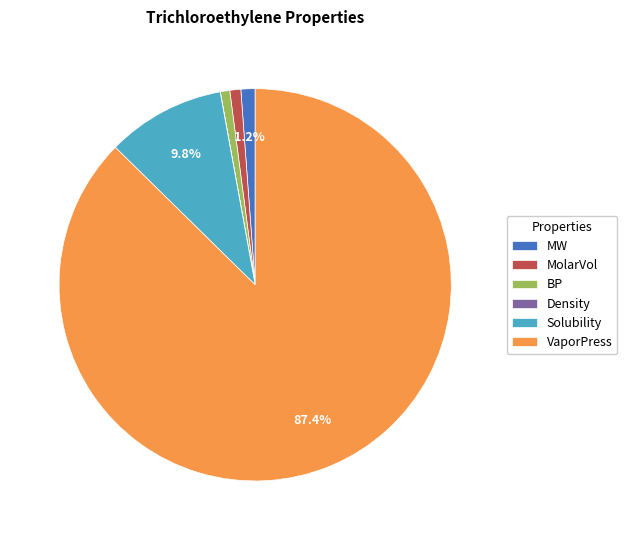

Is there a majority slice in this chart?

Yes